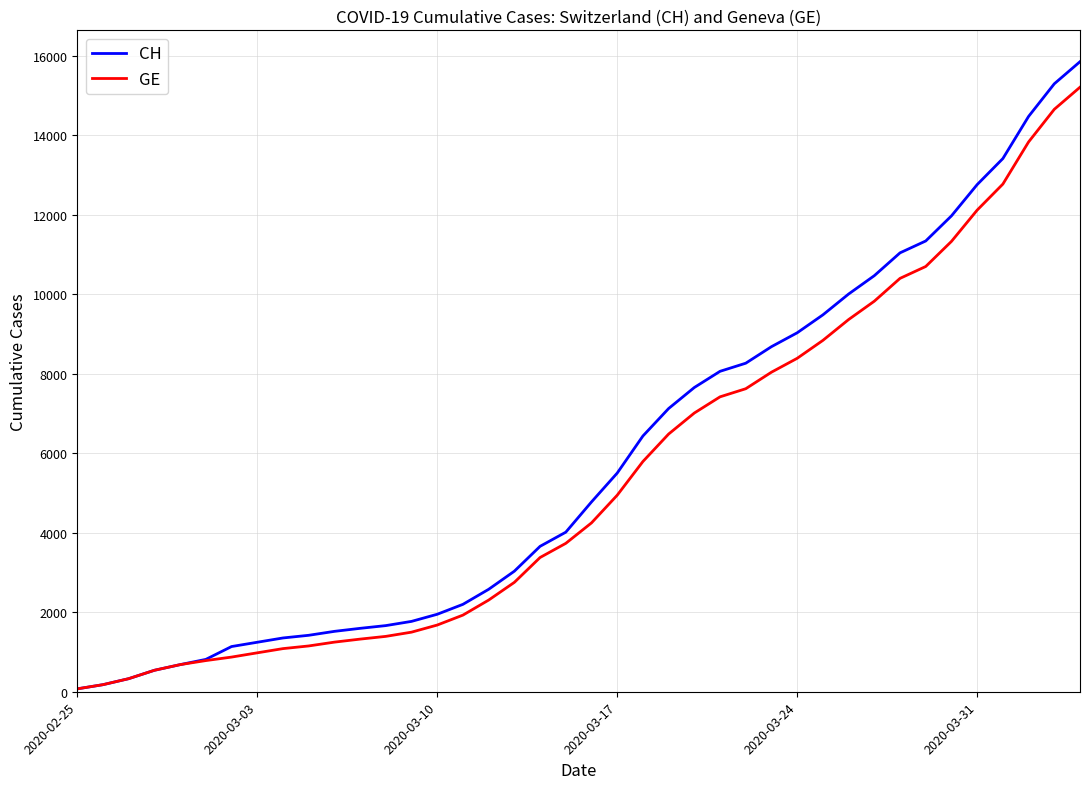

Reading right to left, list all the values displayed in this chart.

CH: 15850	15294	14473	13413	12758	11971	11340	11041	10467	10005	9481	9030	8681	8265	8061	7654	7125	6434	5501	4775	4014	3658	3033	2577	2199	1949	1770	1664	1595	1519	1420	1353	1245	1137	814	682	540	329	178	73
GE: 15208	14652	13831	12771	12116	11329	10698	10399	9825	9363	8839	8388	8039	7623	7419	7012	6483	5792	4944	4248	3733	3377	2752	2306	1928	1678	1499	1393	1324	1248	1152	1085	979	872	784	682	540	329	178	73